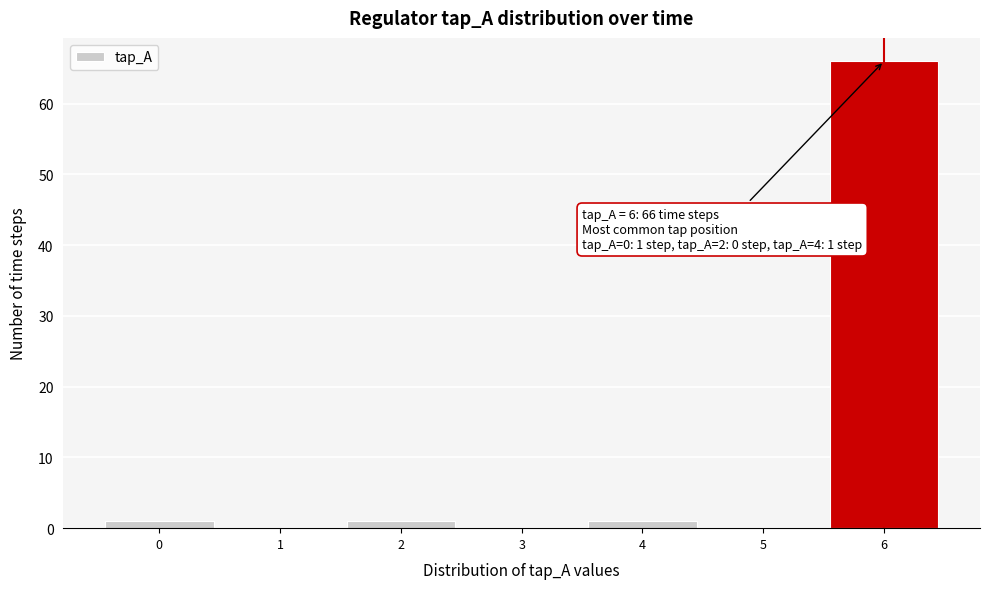

Which range on the x-axis has the tallest bar?

5.5 to 6.5